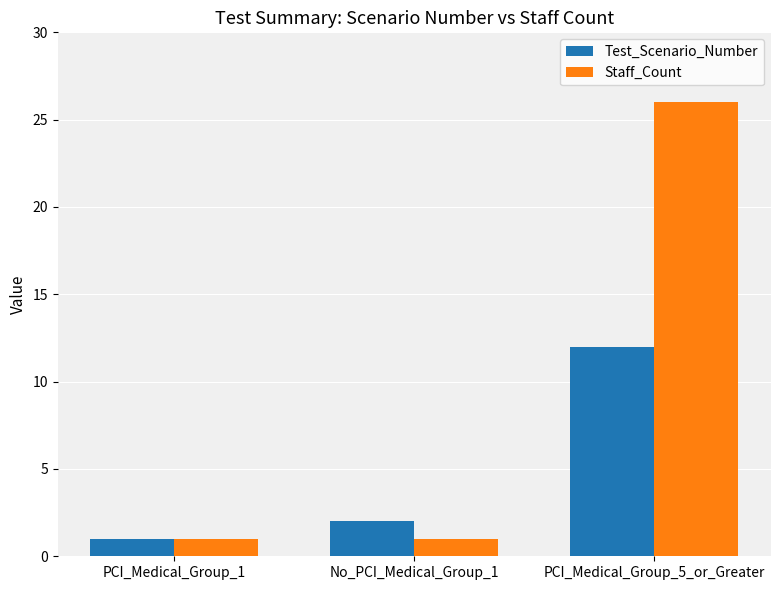

What is the total value across all series at No_PCI_Medical_Group_1?

3